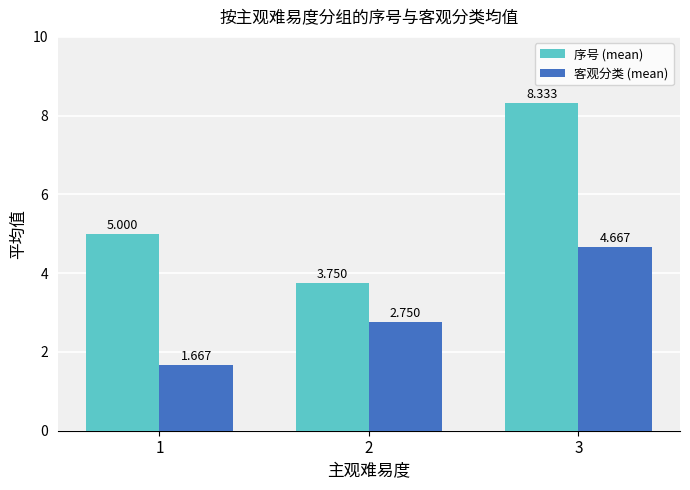

Between 2 and 3, which series saw the biggest shift?

序号 (mean)